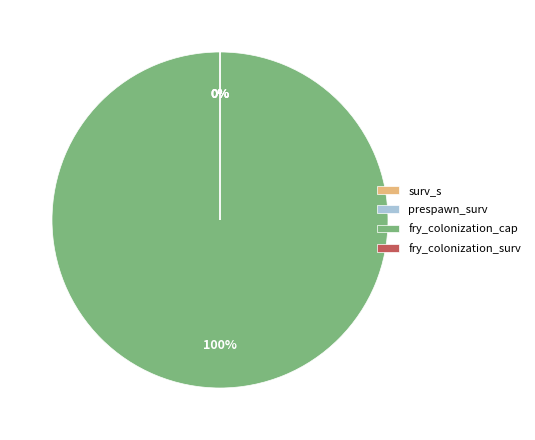

Is there any slice that represents more than half of the pie?

Yes